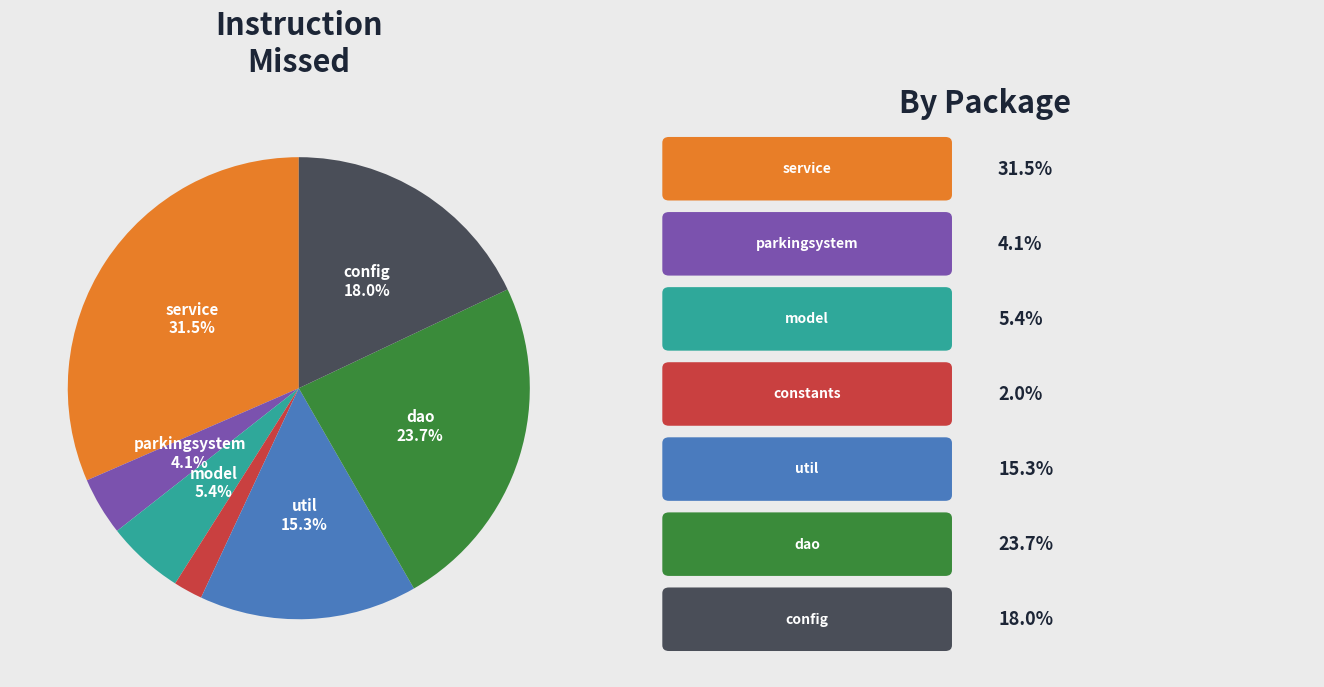

Count the number of slices in the pie.

7